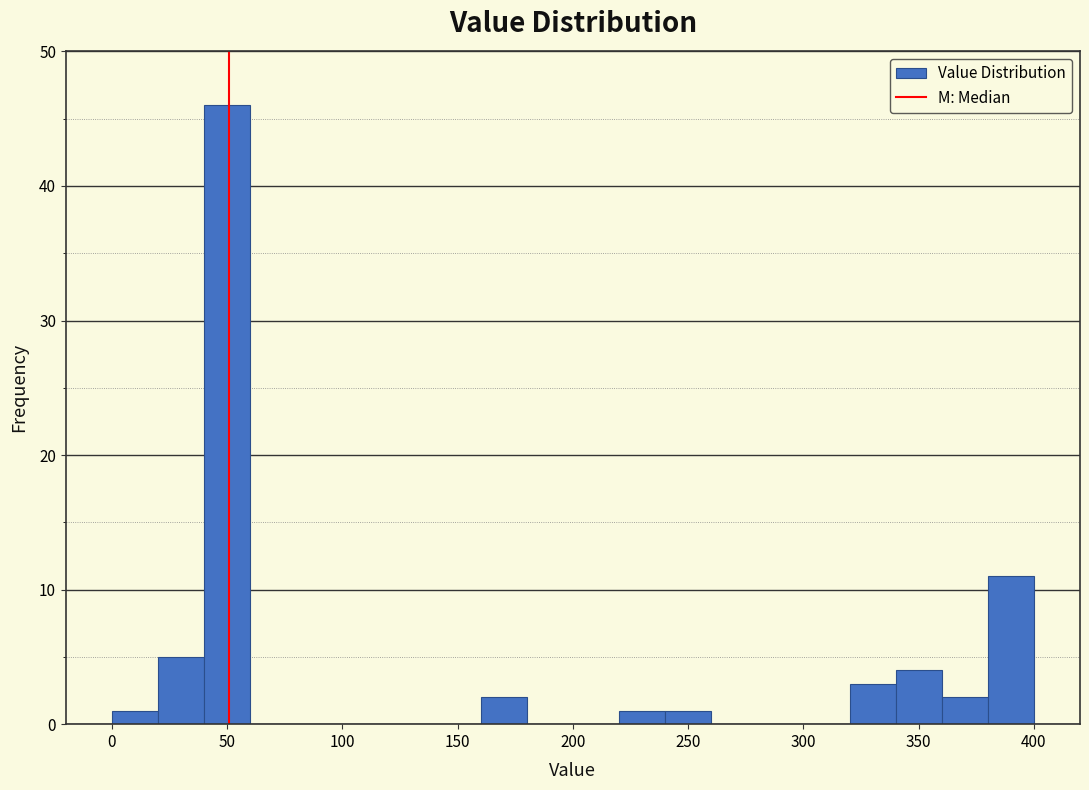

Around what value on the x-axis is the tallest bar? Give the approximate position of its centre, as read against the axis.

50